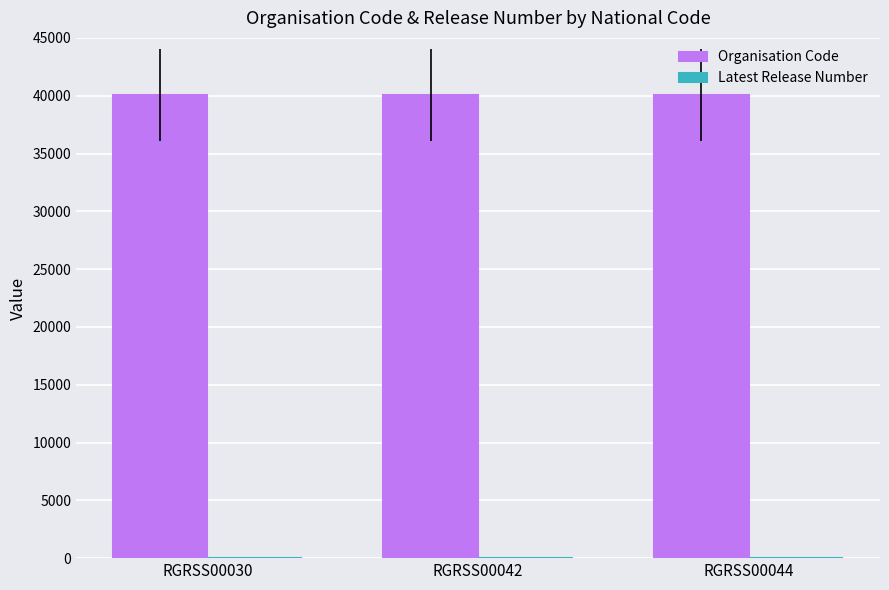

Which series has the largest total across all categories?

Organisation Code